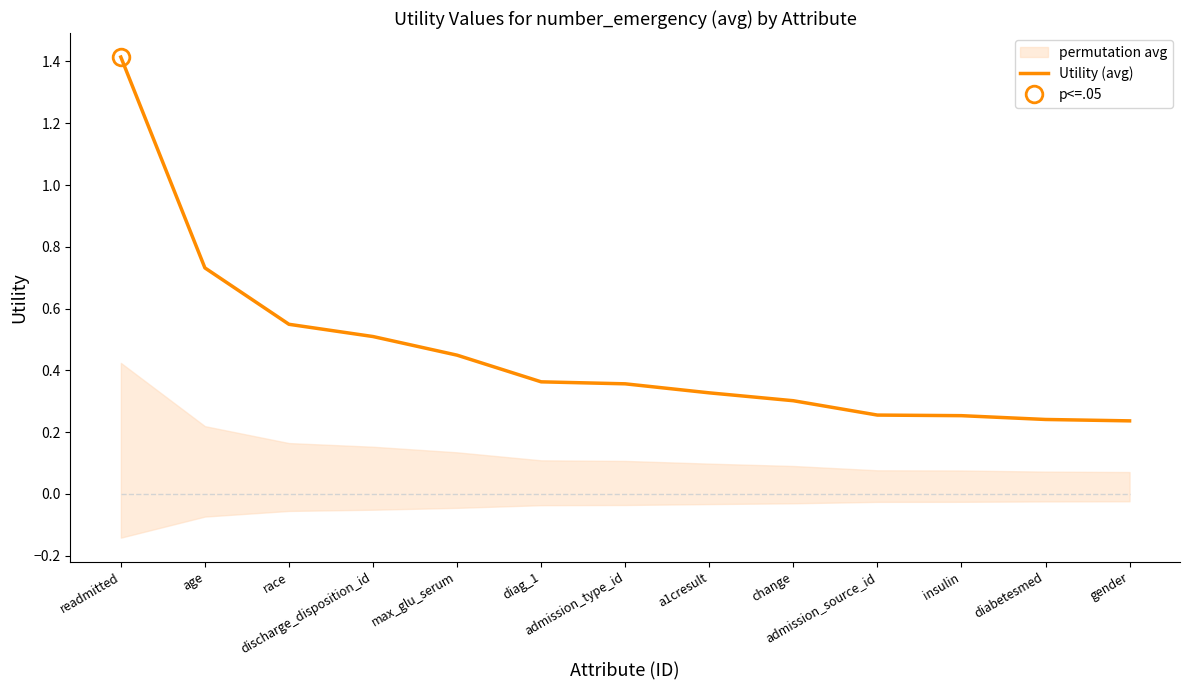

How many values are between 0 and 1?

12